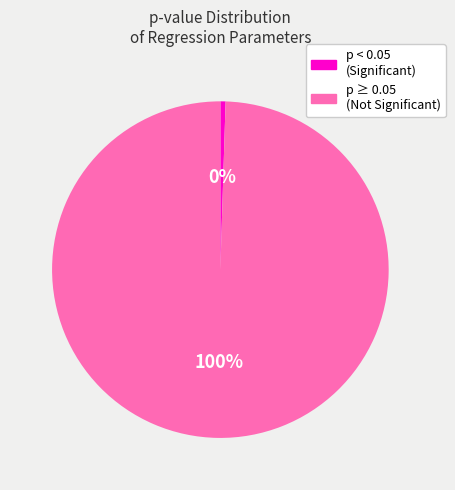

Is there a majority slice in this chart?

Yes